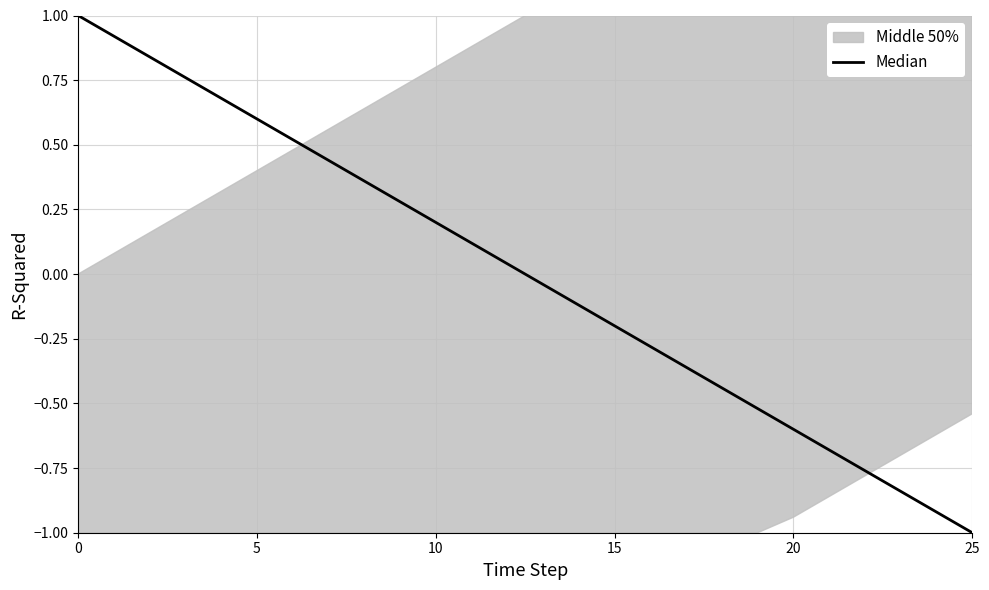

What is the smallest value displayed?

-1.0